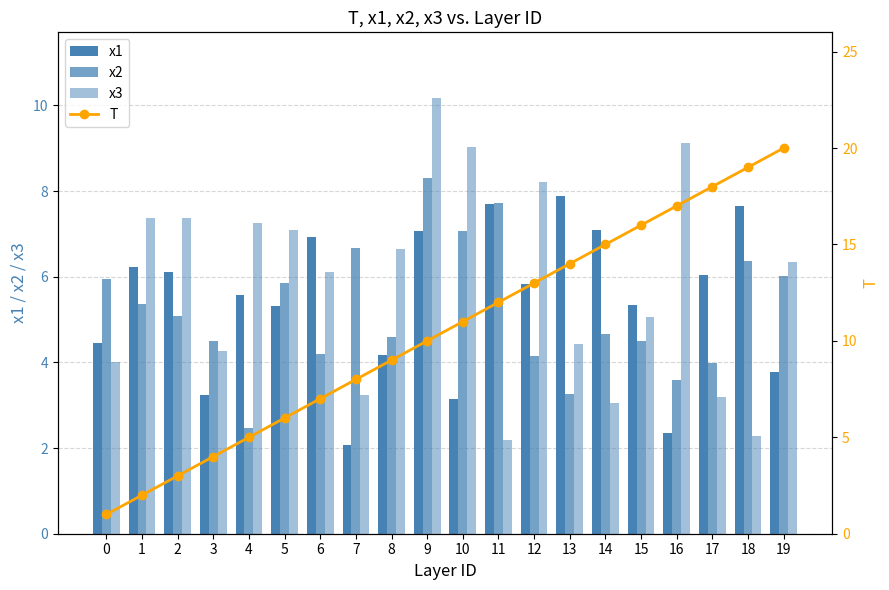

Is the value of T at 17 greater than the value of x3 at 6?

Yes